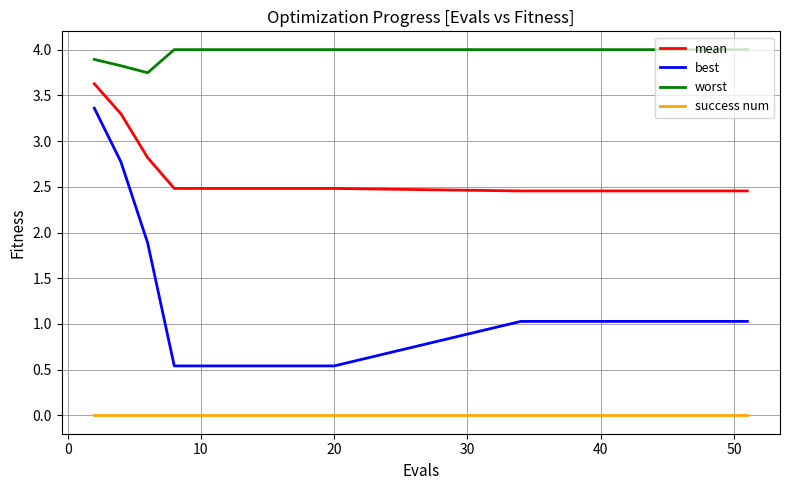

Rank the series by their maximum value, from highest to lowest.

worst, mean, best, success num